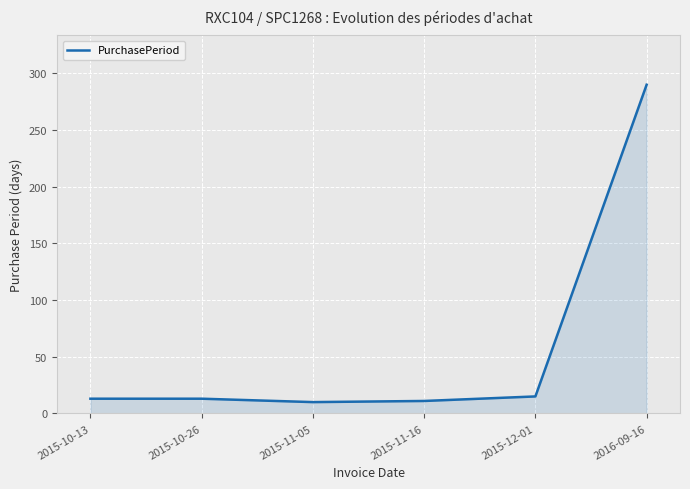

What position from the left is 2015-10-26?

2